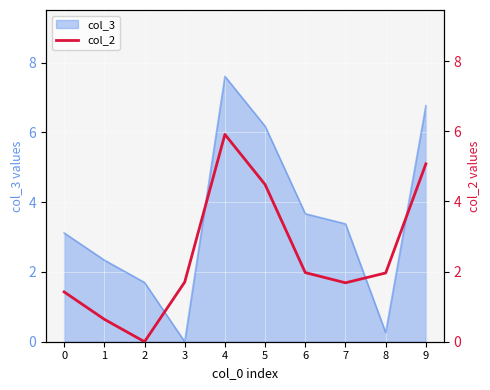

Which has a higher value, 6 or 7?

6